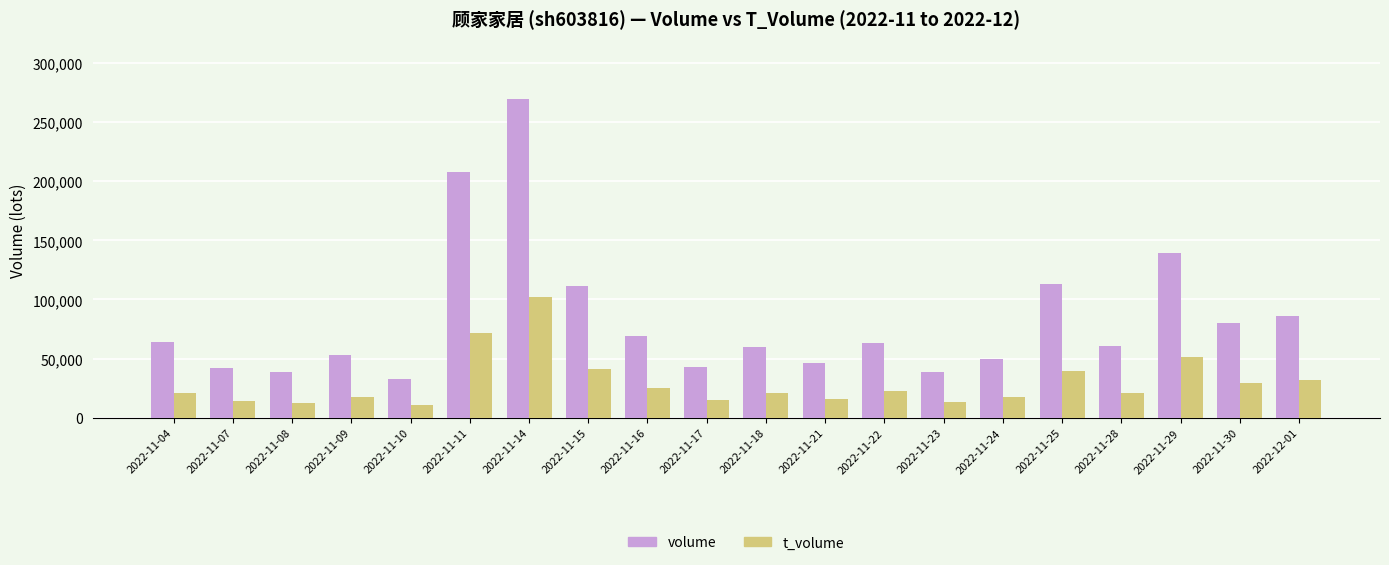

How many categories are shown in the chart?

20